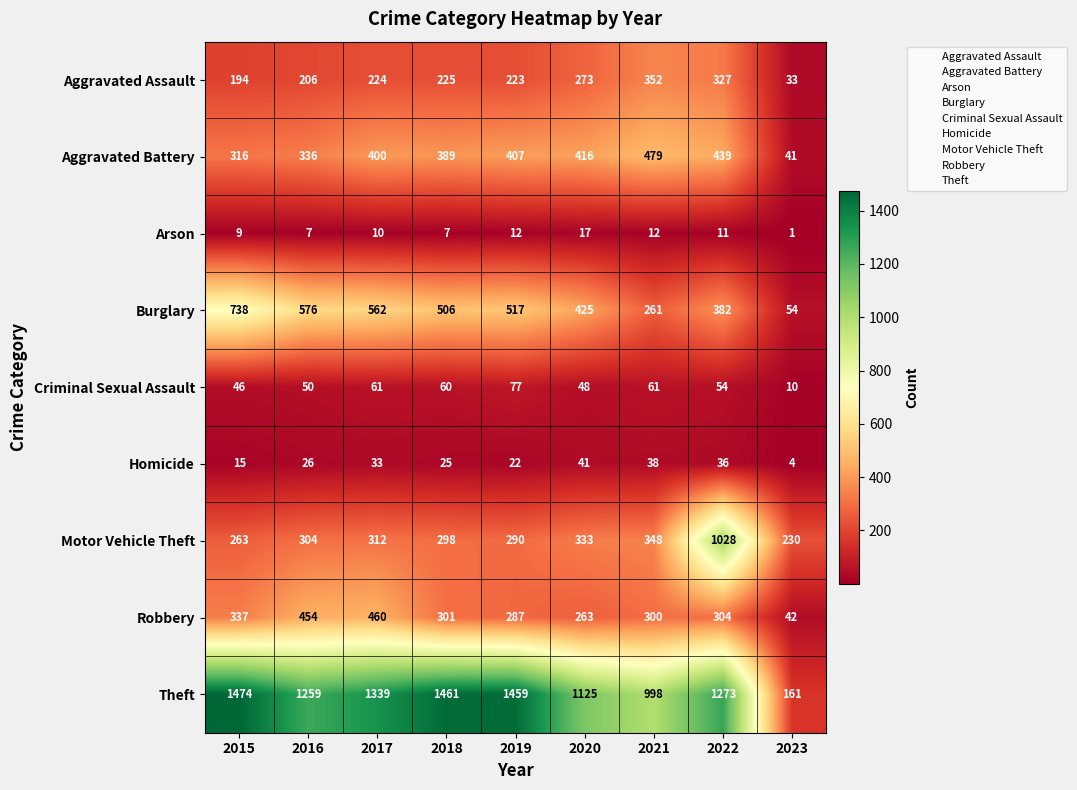

Is the value of Aggravated Assault at 2022 greater than the value of Theft at 2022?

No